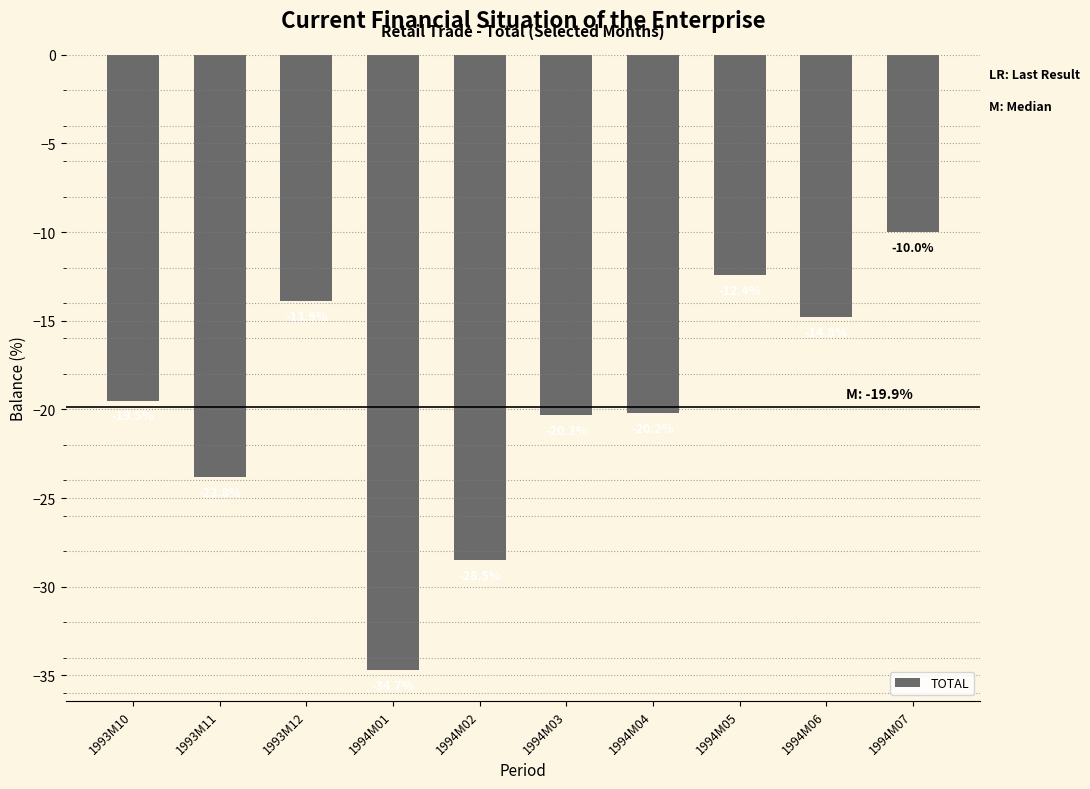

What is the change in value from 1993M10 to 1994M02?

-9.0